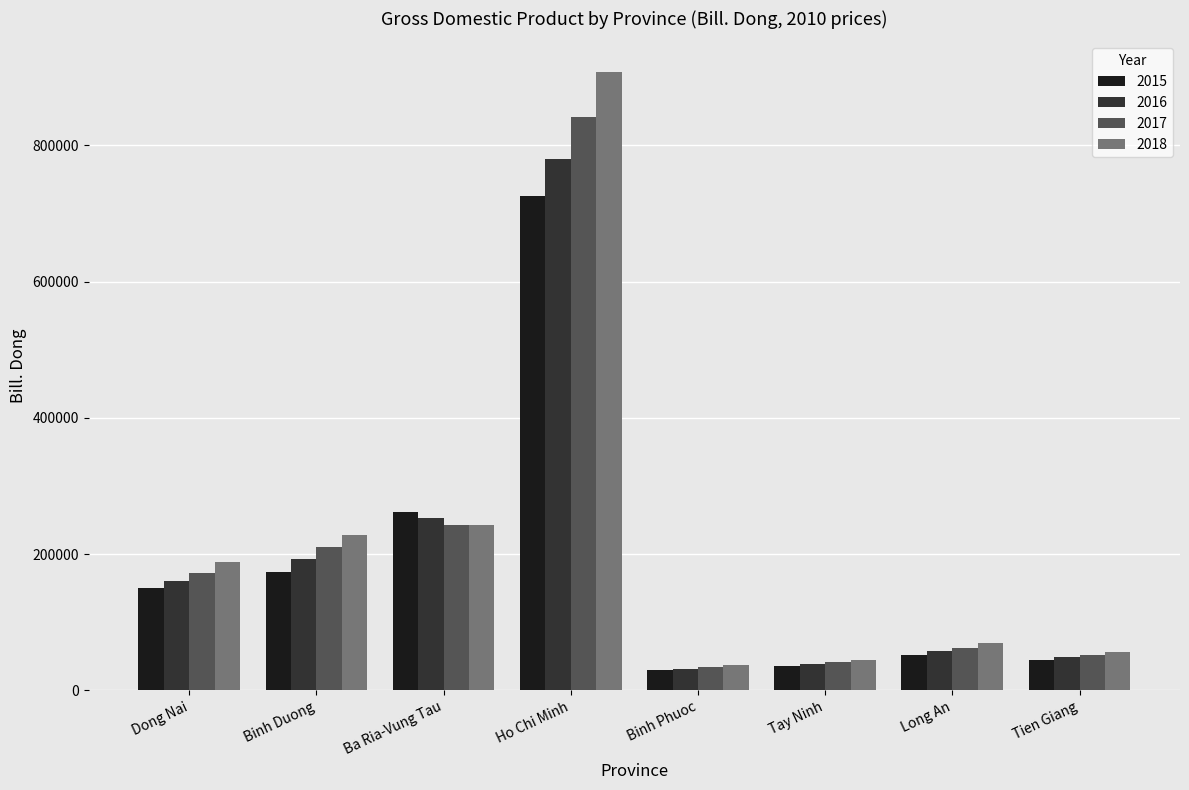

What is the approximate value of 2015 at Binh Phuoc?

30393.9